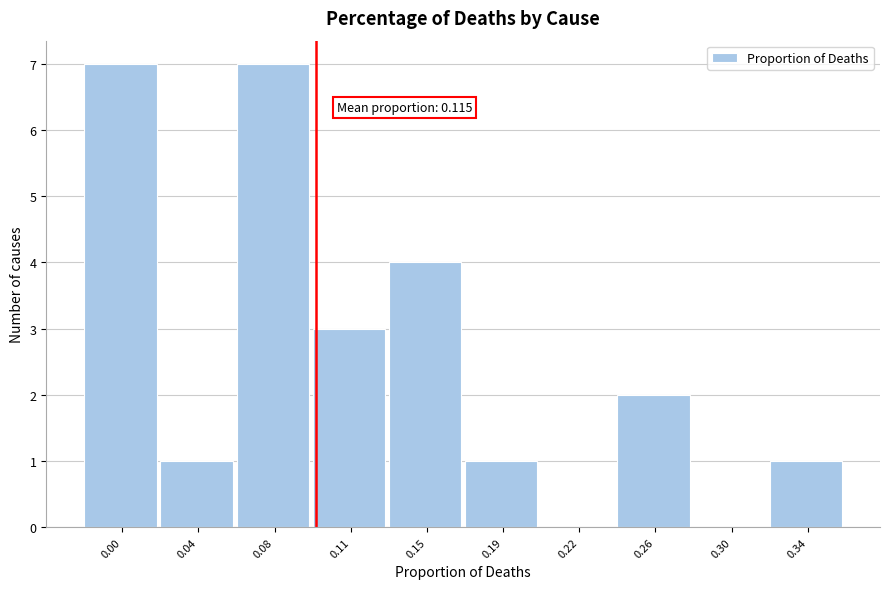

Reading left to right, transcribe all the data shown in this chart.

0.00=7	0.04=1	0.08=7	0.11=3	0.15=4	0.19=1	0.22=0	0.26=2	0.30=0	0.34=1